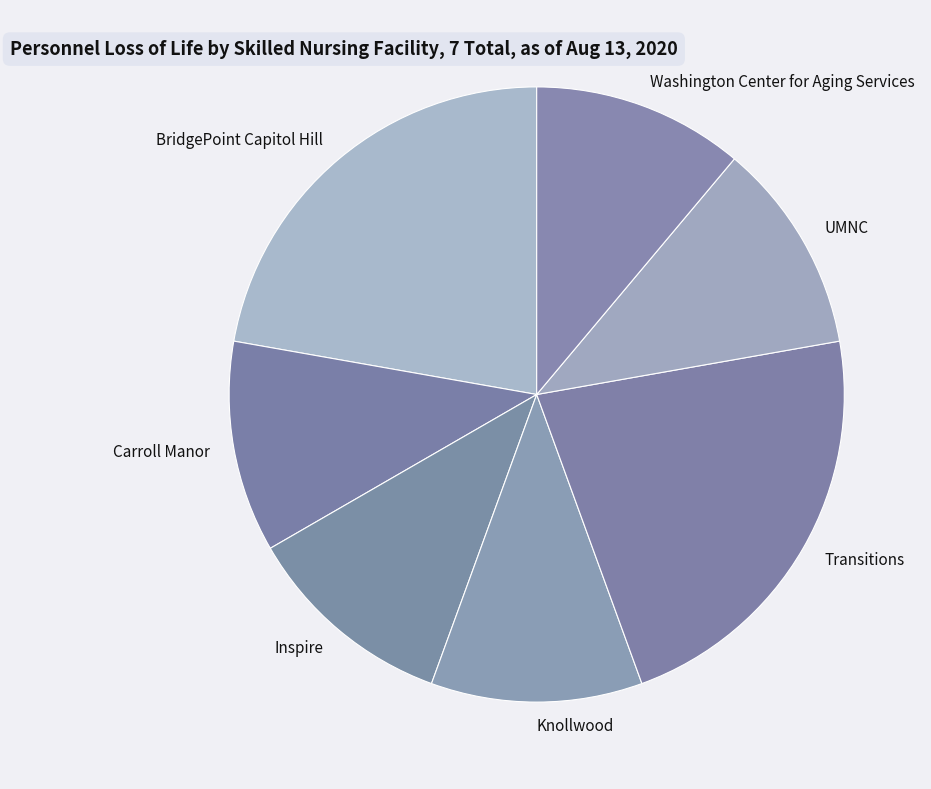

The BridgePoint Capitol Hill slice represents 32% of the pie. True or false?

False